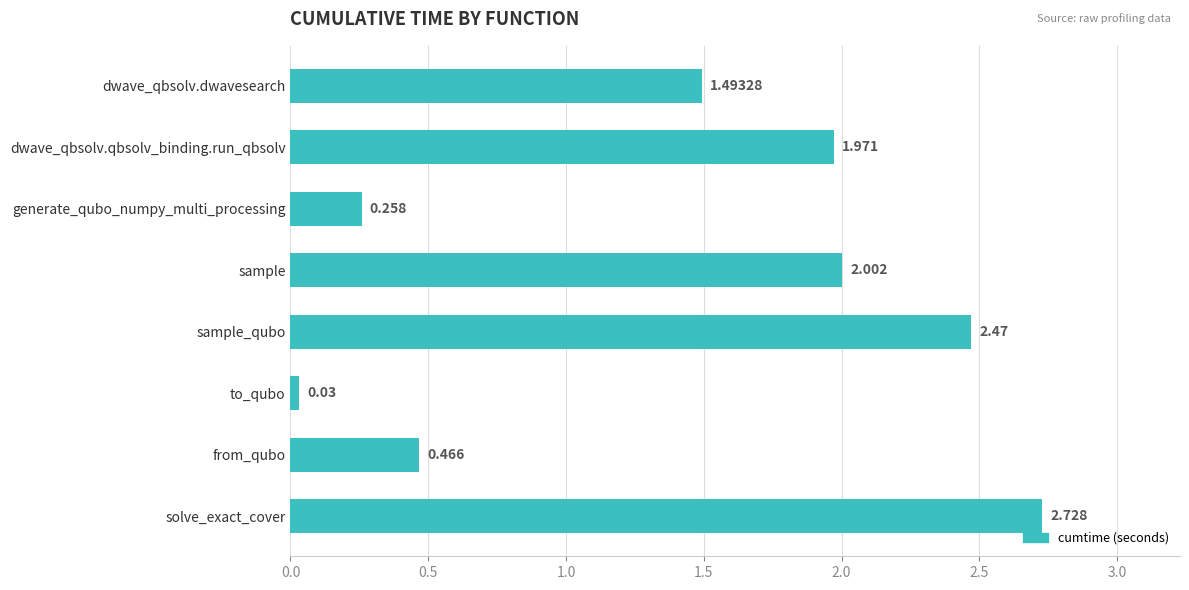

Which category has the lowest value across all series?

to_qubo